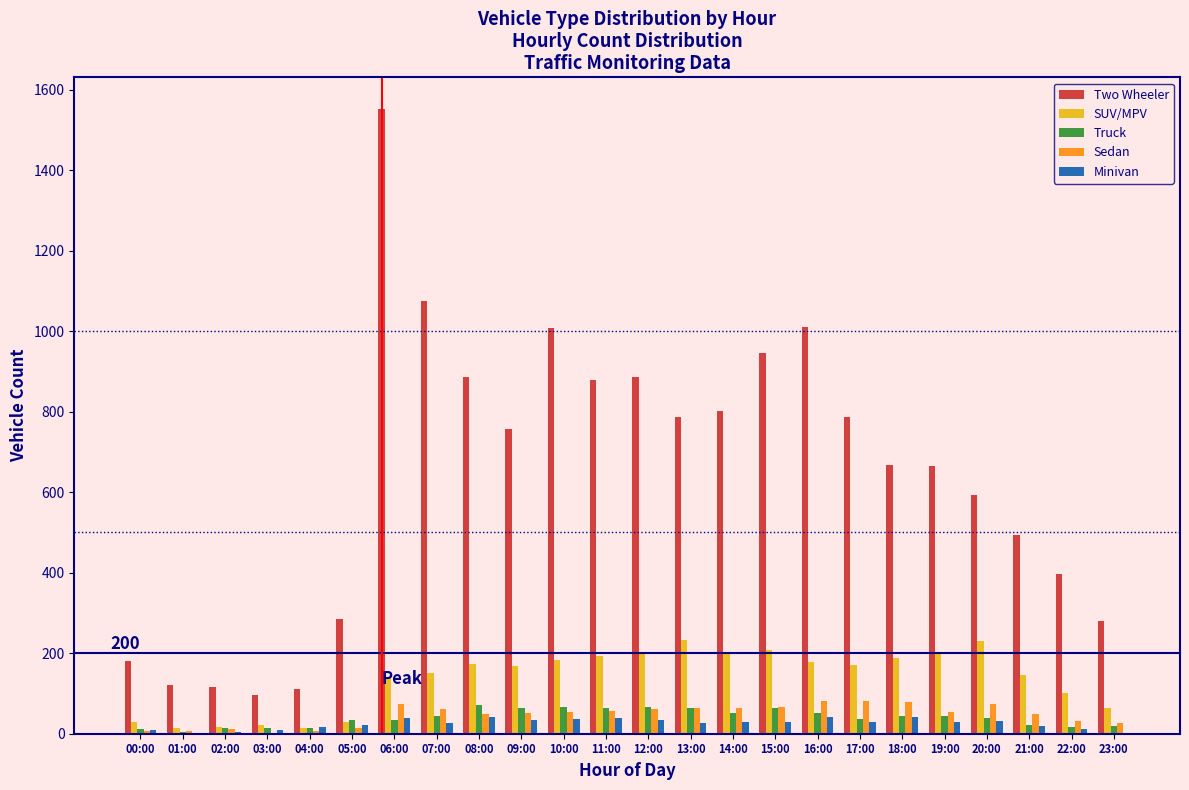

What is the highest value of the Truck series?

72